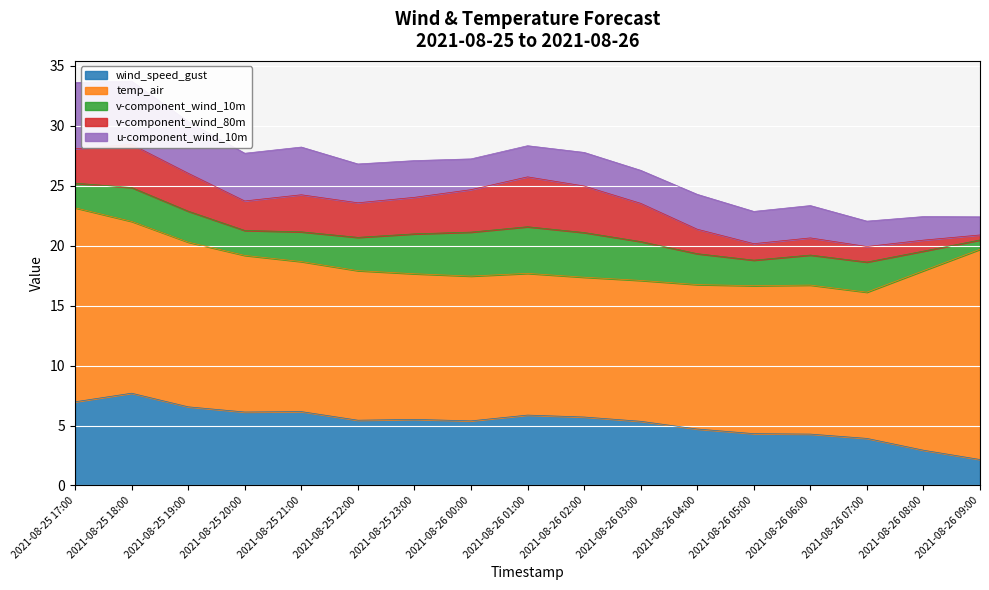

Reading left to right, what are all the values shown in this chart?

wind_speed_gust: 2021-08-25 17:00=7.0	2021-08-25 18:00=7.7	2021-08-25 19:00=6.6	2021-08-25 20:00=6.1	2021-08-25 21:00=6.2	2021-08-25 22:00=5.4	2021-08-25 23:00=5.5	2021-08-26 00:00=5.4	2021-08-26 01:00=5.9	2021-08-26 02:00=5.7	2021-08-26 03:00=5.4	2021-08-26 04:00=4.7	2021-08-26 05:00=4.3	2021-08-26 06:00=4.3	2021-08-26 07:00=3.9	2021-08-26 08:00=2.9	2021-08-26 09:00=2.2
temp_air: 2021-08-25 17:00=16.2	2021-08-25 18:00=14.3	2021-08-25 19:00=13.7	2021-08-25 20:00=13.1	2021-08-25 21:00=12.5	2021-08-25 22:00=12.5	2021-08-25 23:00=12.1	2021-08-26 00:00=12.1	2021-08-26 01:00=11.8	2021-08-26 02:00=11.7	2021-08-26 03:00=11.8	2021-08-26 04:00=12.0	2021-08-26 05:00=12.3	2021-08-26 06:00=12.4	2021-08-26 07:00=12.2	2021-08-26 08:00=15.0	2021-08-26 09:00=17.5
v-component_wind_10m: 2021-08-25 17:00=2.1	2021-08-25 18:00=2.8	2021-08-25 19:00=2.6	2021-08-25 20:00=2.1	2021-08-25 21:00=2.5	2021-08-25 22:00=2.8	2021-08-25 23:00=3.3	2021-08-26 00:00=3.7	2021-08-26 01:00=3.9	2021-08-26 02:00=3.7	2021-08-26 03:00=3.2	2021-08-26 04:00=2.6	2021-08-26 05:00=2.1	2021-08-26 06:00=2.5	2021-08-26 07:00=2.5	2021-08-26 08:00=1.6	2021-08-26 09:00=0.8
v-component_wind_80m: 2021-08-25 17:00=2.9	2021-08-25 18:00=3.6	2021-08-25 19:00=3.2	2021-08-25 20:00=2.5	2021-08-25 21:00=3.1	2021-08-25 22:00=2.9	2021-08-25 23:00=3.0	2021-08-26 00:00=3.5	2021-08-26 01:00=4.2	2021-08-26 02:00=3.9	2021-08-26 03:00=3.2	2021-08-26 04:00=2.0	2021-08-26 05:00=1.4	2021-08-26 06:00=1.4	2021-08-26 07:00=1.3	2021-08-26 08:00=0.9	2021-08-26 09:00=0.4
u-component_wind_10m: 2021-08-25 17:00=5.5	2021-08-25 18:00=5.3	2021-08-25 19:00=4.3	2021-08-25 20:00=4.0	2021-08-25 21:00=4.0	2021-08-25 22:00=3.2	2021-08-25 23:00=3.1	2021-08-26 00:00=2.6	2021-08-26 01:00=2.6	2021-08-26 02:00=2.8	2021-08-26 03:00=2.8	2021-08-26 04:00=2.9	2021-08-26 05:00=2.7	2021-08-26 06:00=2.7	2021-08-26 07:00=2.1	2021-08-26 08:00=2.0	2021-08-26 09:00=1.5